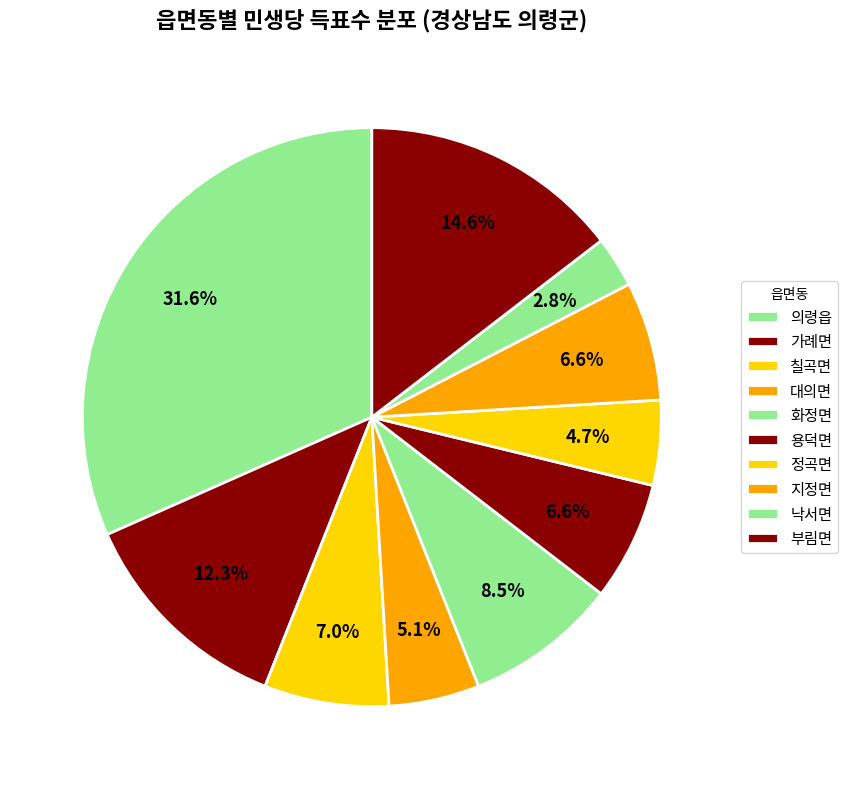

Is it true that 칠곡면 is 1% of the pie?

False